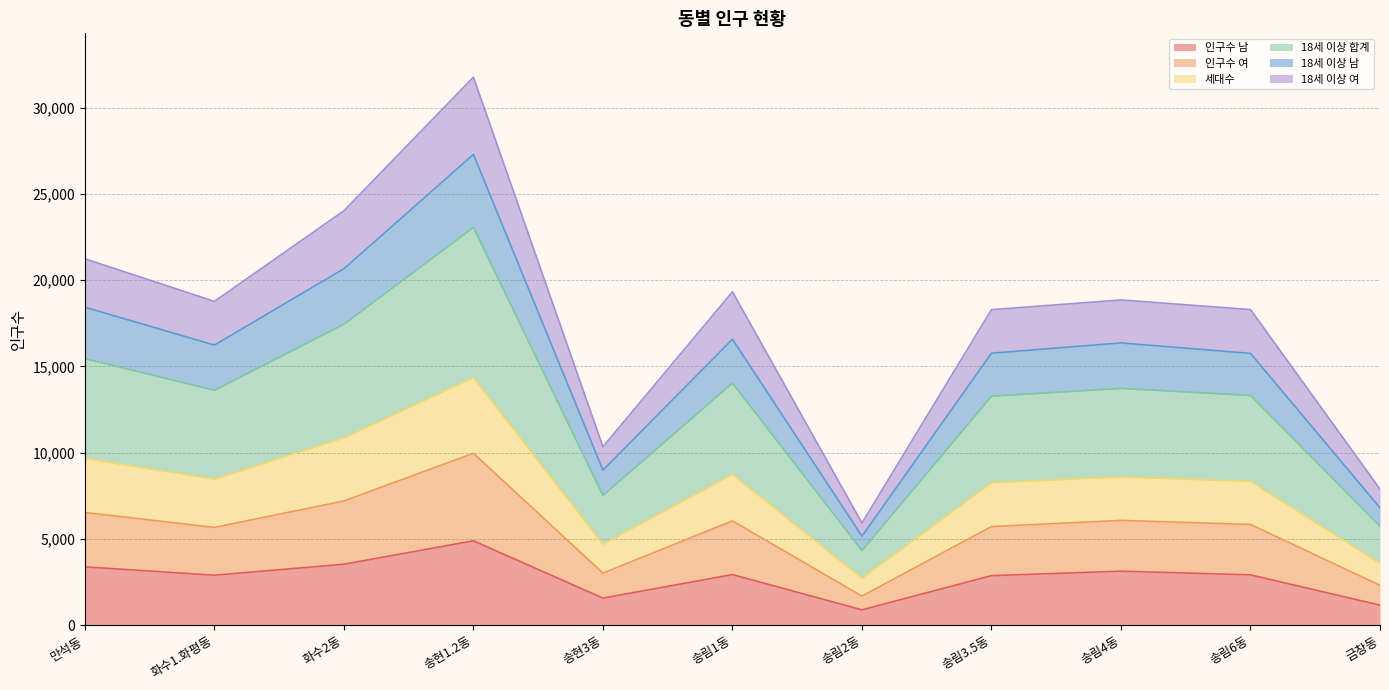

Which series has the widest spread of values?

18세 이상 합계